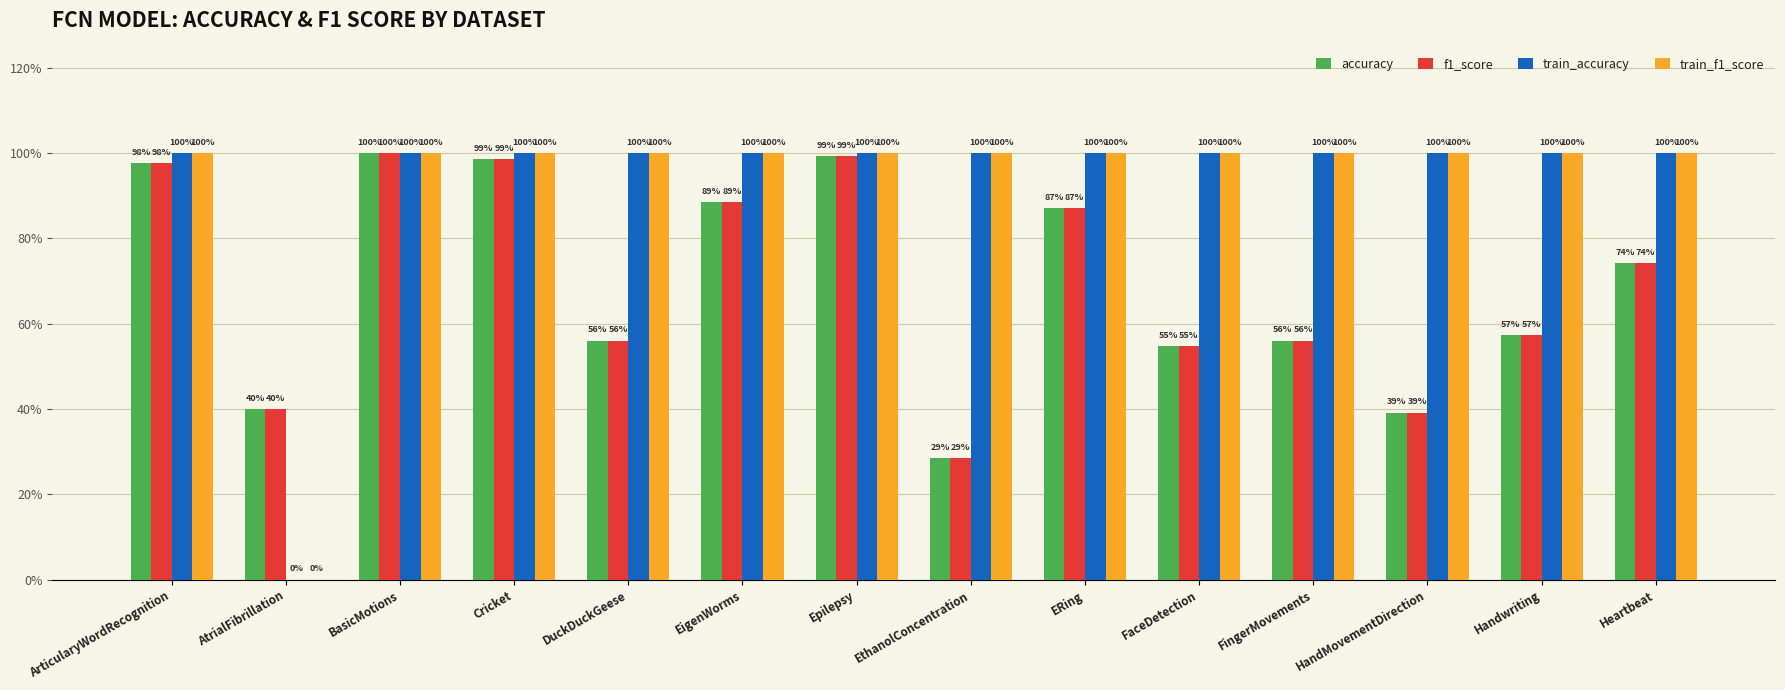

What is the value of the train_f1_score bar at the 7th from the left?

1.0